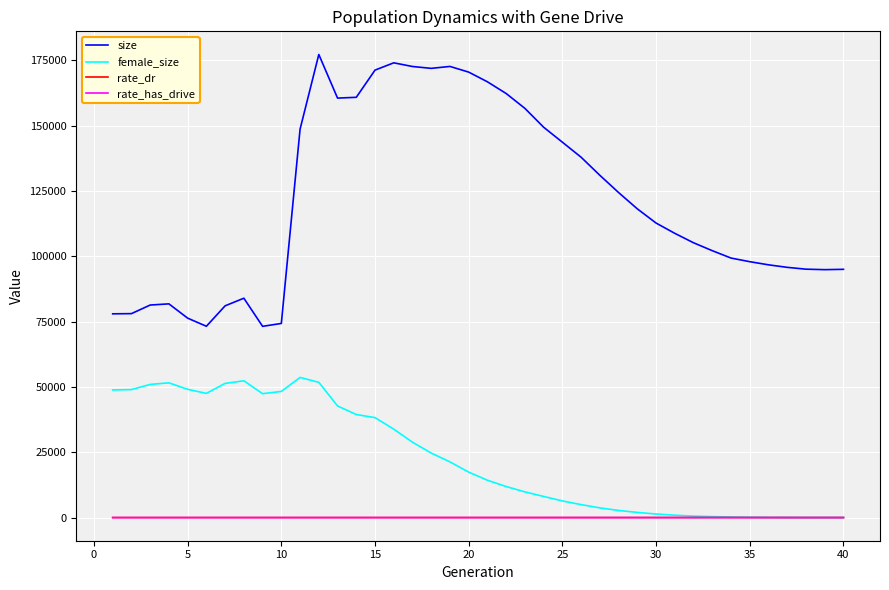

How many lines are shown in the chart?

4